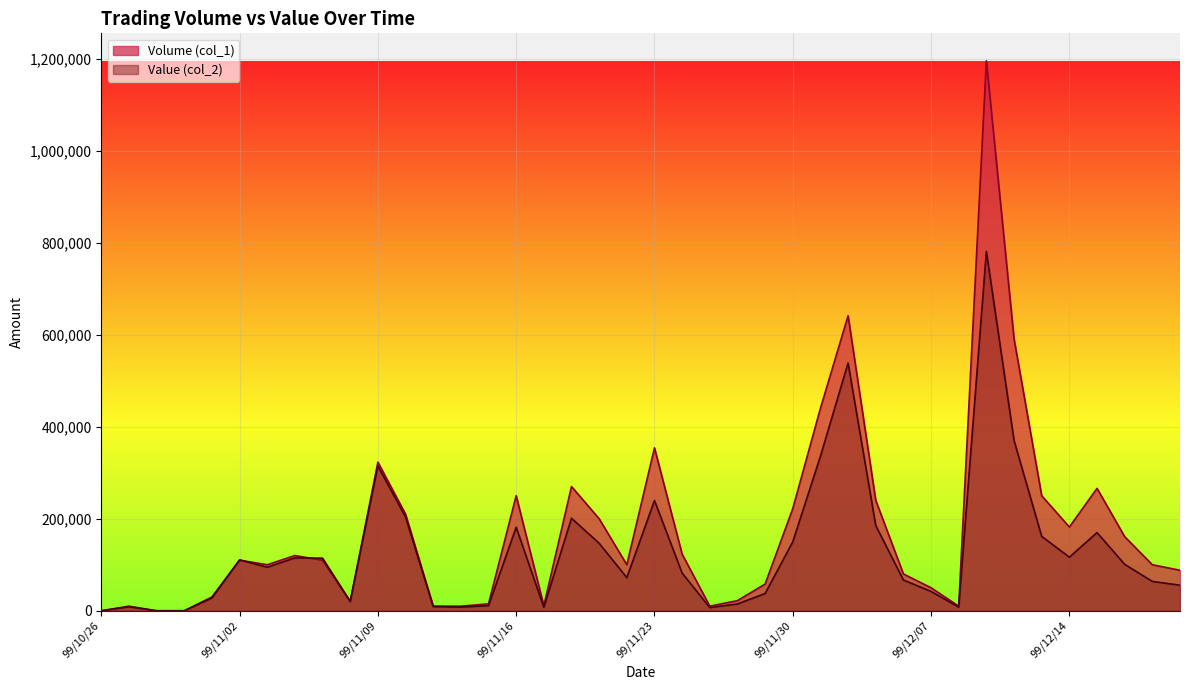

Is the value of Value (col_2) at 99/11/18 greater than the value of Volume (col_1) at 99/11/08?

Yes